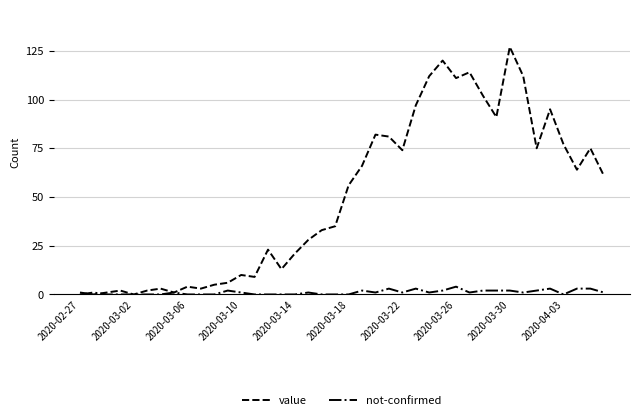

What is the sum of all not-confirmed values?

43